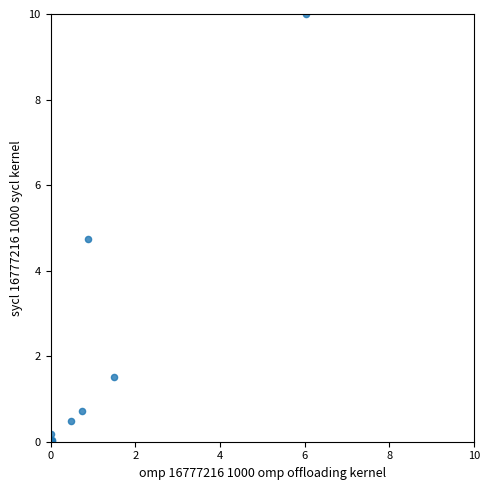

What Y value in the scatter plot is closest to 5?

4.7